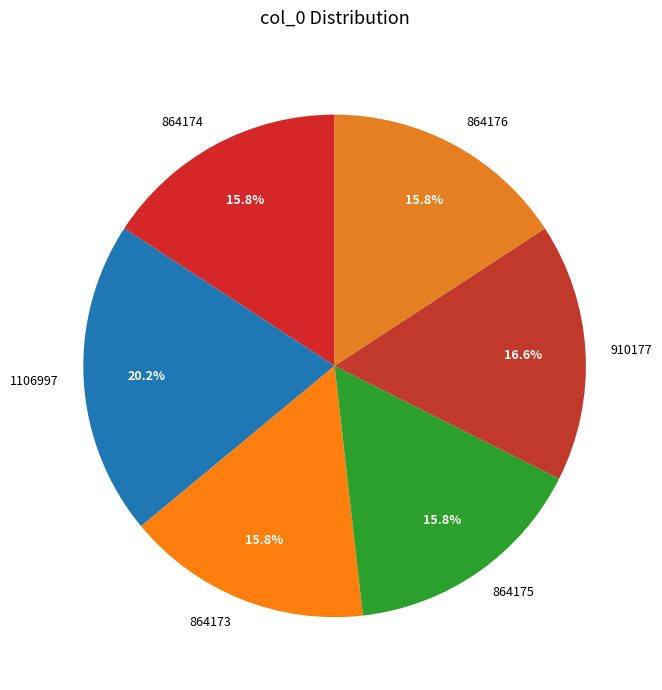

Does 910177 account for over 50% of the chart?

No